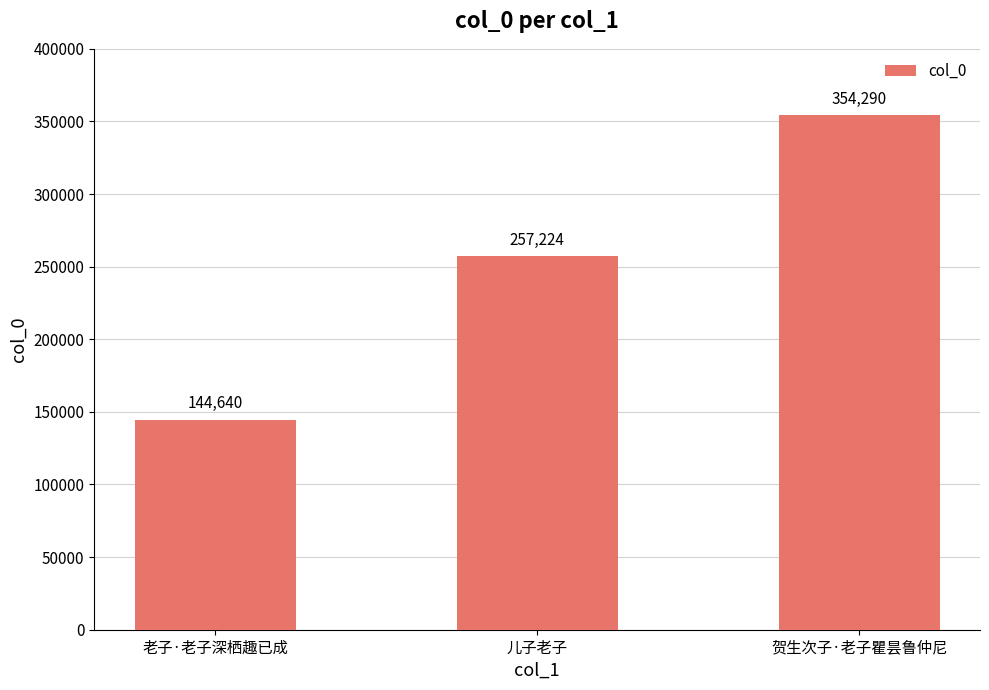

Rank the categories by value from highest to lowest.

贺生次子·老子瞿昙鲁仲尼, 儿子老子, 老子·老子深栖趣已成